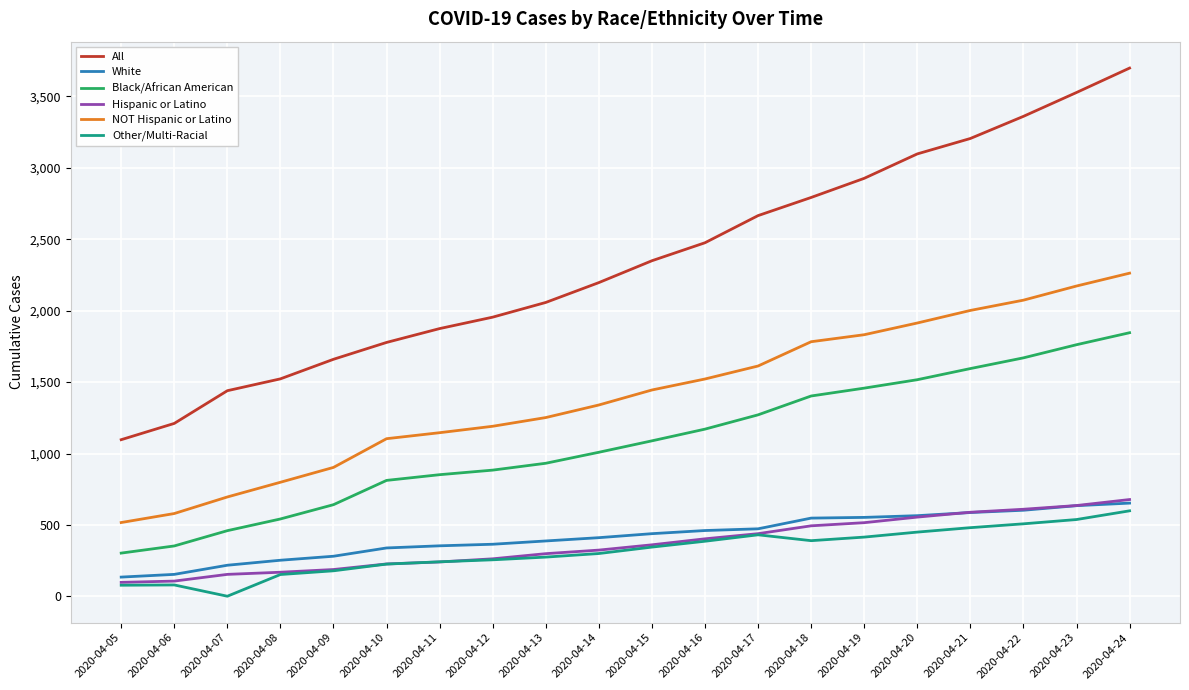

True or false: Black/African American and White cross at least once.

False